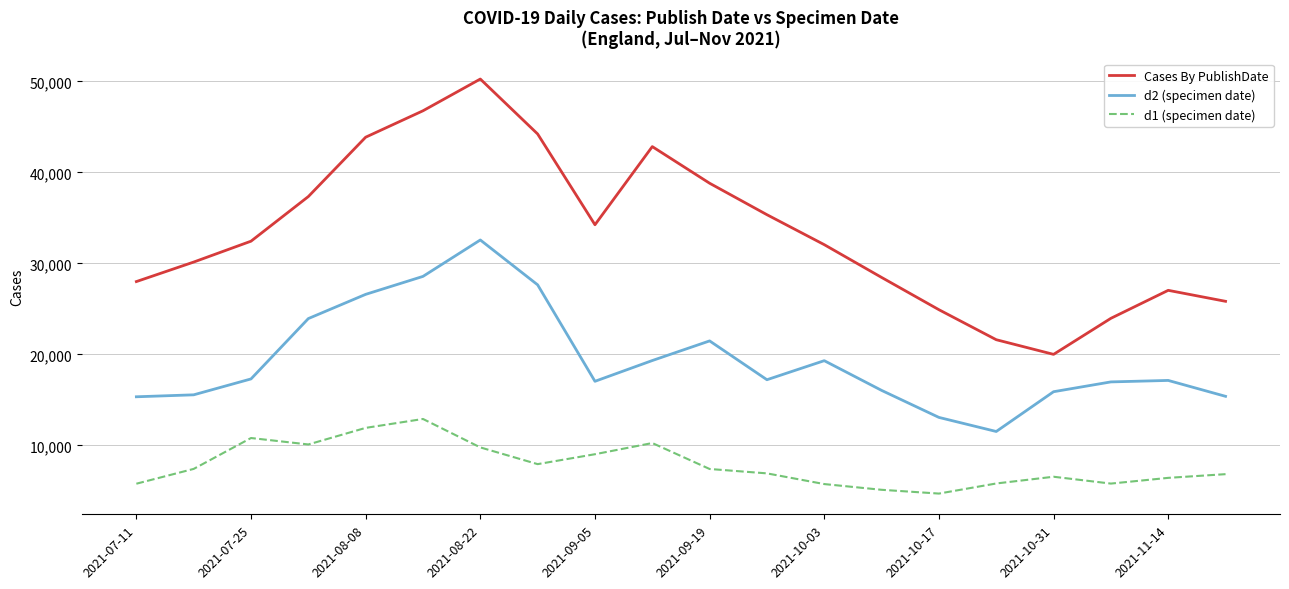

Rank the series by their average value, from lowest to highest.

d1 (specimen date), d2 (specimen date), Cases By PublishDate